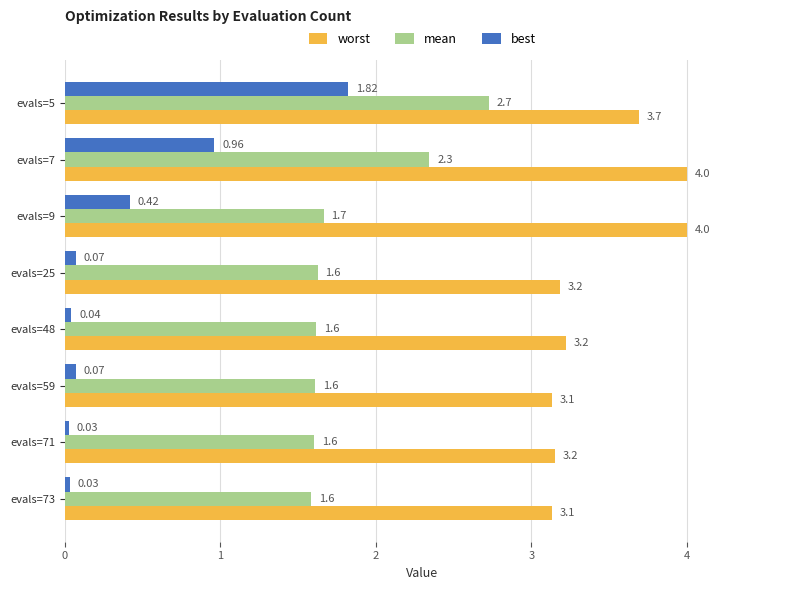

What is the sum of all best values?

3.4